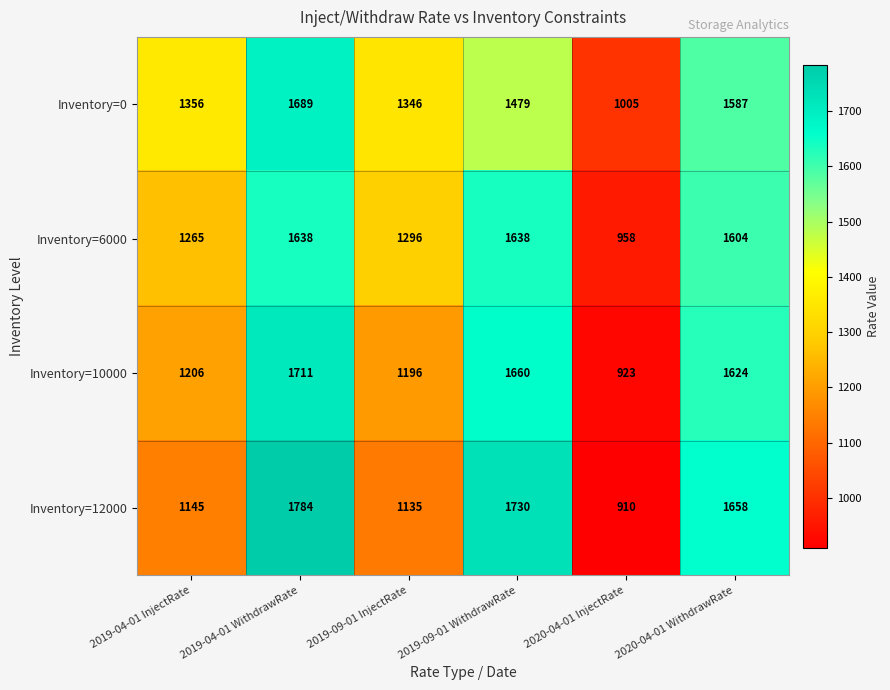

Reading right to left, transcribe all the data shown in this chart.

Inventory=0: 2020-04-01 WithdrawRate=1587	2020-04-01 InjectRate=1005	2019-09-01 WithdrawRate=1479	2019-09-01 InjectRate=1346	2019-04-01 WithdrawRate=1689	2019-04-01 InjectRate=1356
Inventory=6000: 2020-04-01 WithdrawRate=1604	2020-04-01 InjectRate=958	2019-09-01 WithdrawRate=1638	2019-09-01 InjectRate=1296	2019-04-01 WithdrawRate=1638	2019-04-01 InjectRate=1265
Inventory=10000: 2020-04-01 WithdrawRate=1624	2020-04-01 InjectRate=923	2019-09-01 WithdrawRate=1660	2019-09-01 InjectRate=1196	2019-04-01 WithdrawRate=1711	2019-04-01 InjectRate=1206
Inventory=12000: 2020-04-01 WithdrawRate=1658	2020-04-01 InjectRate=910	2019-09-01 WithdrawRate=1730	2019-09-01 InjectRate=1135	2019-04-01 WithdrawRate=1784	2019-04-01 InjectRate=1145